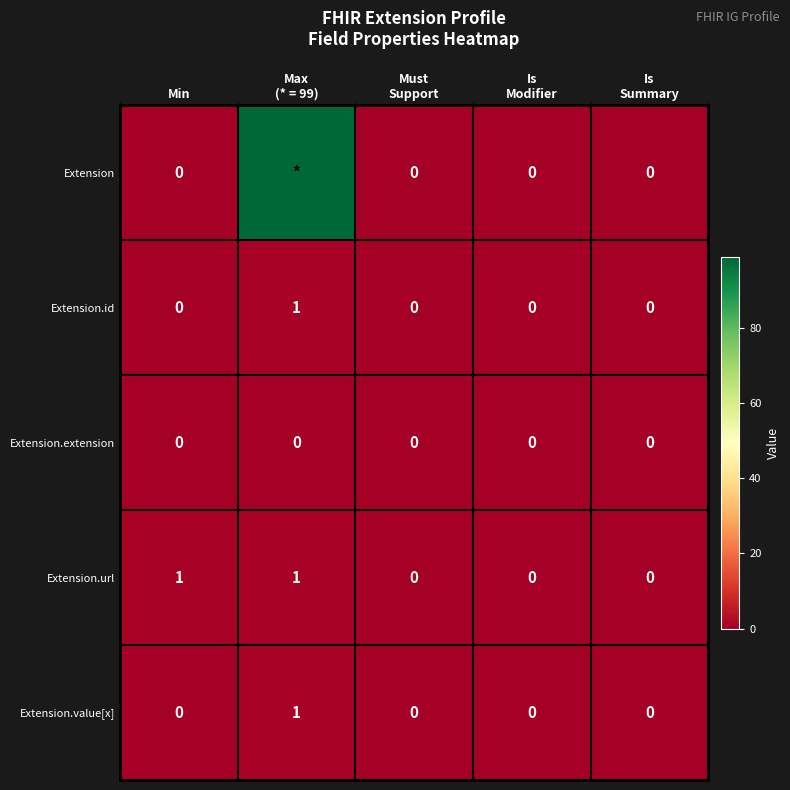

What is the sum of all Extension.url values?

2